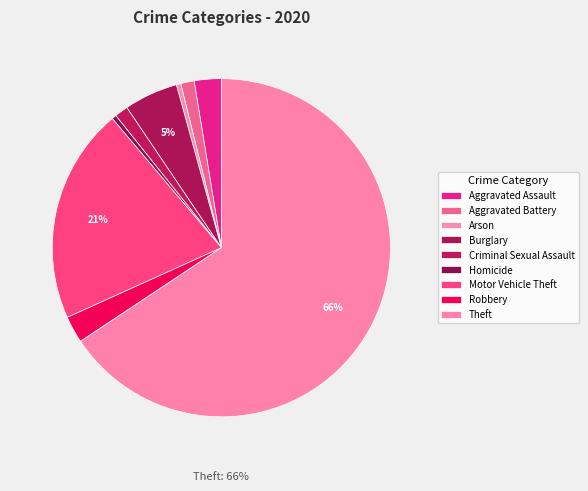

How many segments does this pie chart have?

9